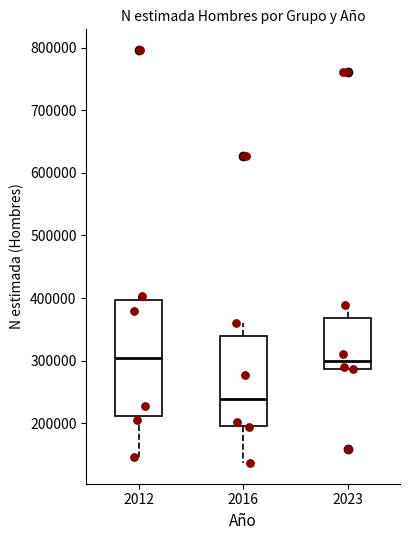

Reading left to right, read every box against the y-axis: the position of its median line, the range the box covers, and the ends of its whiskers. The values are not printed on the chart, so give them approximately, as read against the axis.

2012: median 300000, box 210000 to 400000, whiskers 150000 to 400000 (just above the box's upper edge)
2016: median 240000, box 200000 to 340000, whiskers 140000 to 360000
2023: median 300000, box 290000 to 370000, whiskers 290000 to 390000